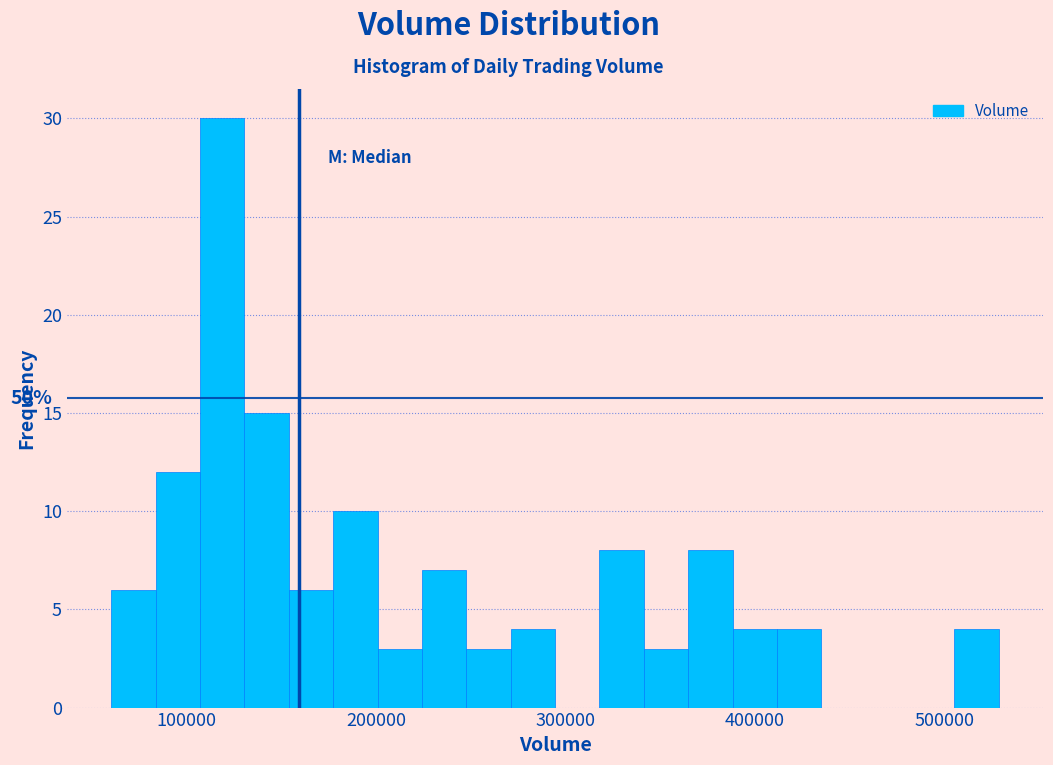

Around what value on the x-axis is the tallest bar? Give the approximate position of its centre, as read against the axis.

120000